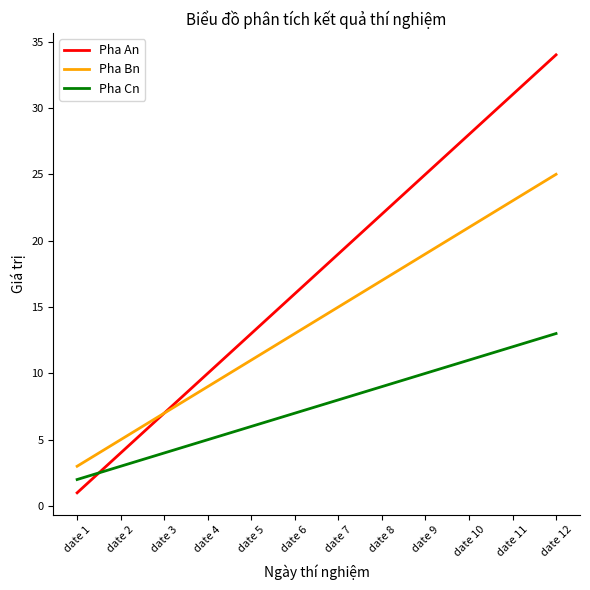

At which category is the sum across all series the highest?

date 12